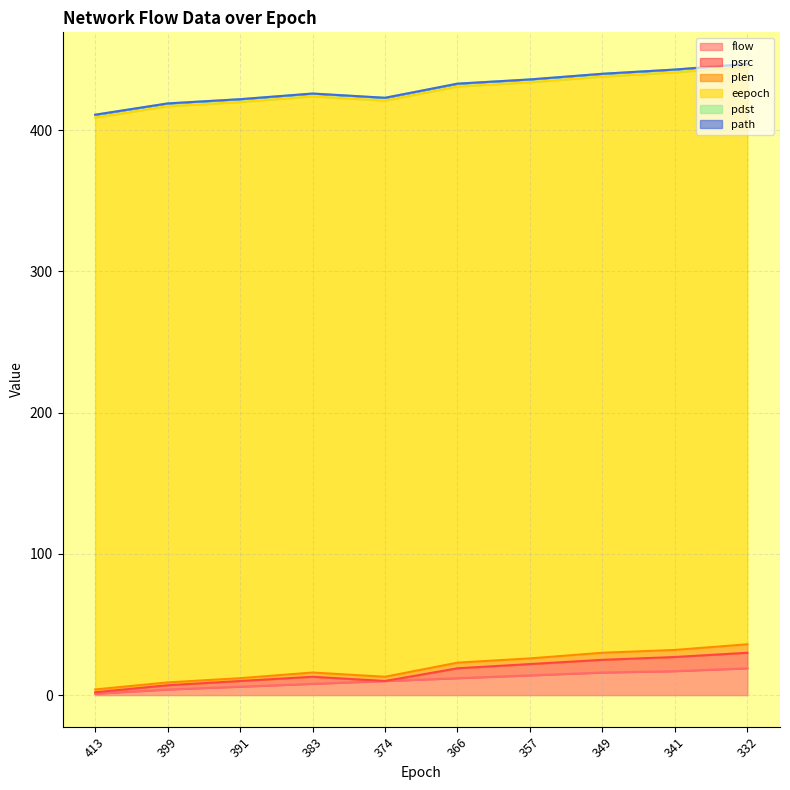

How many values in the flow series exceed 12?

4